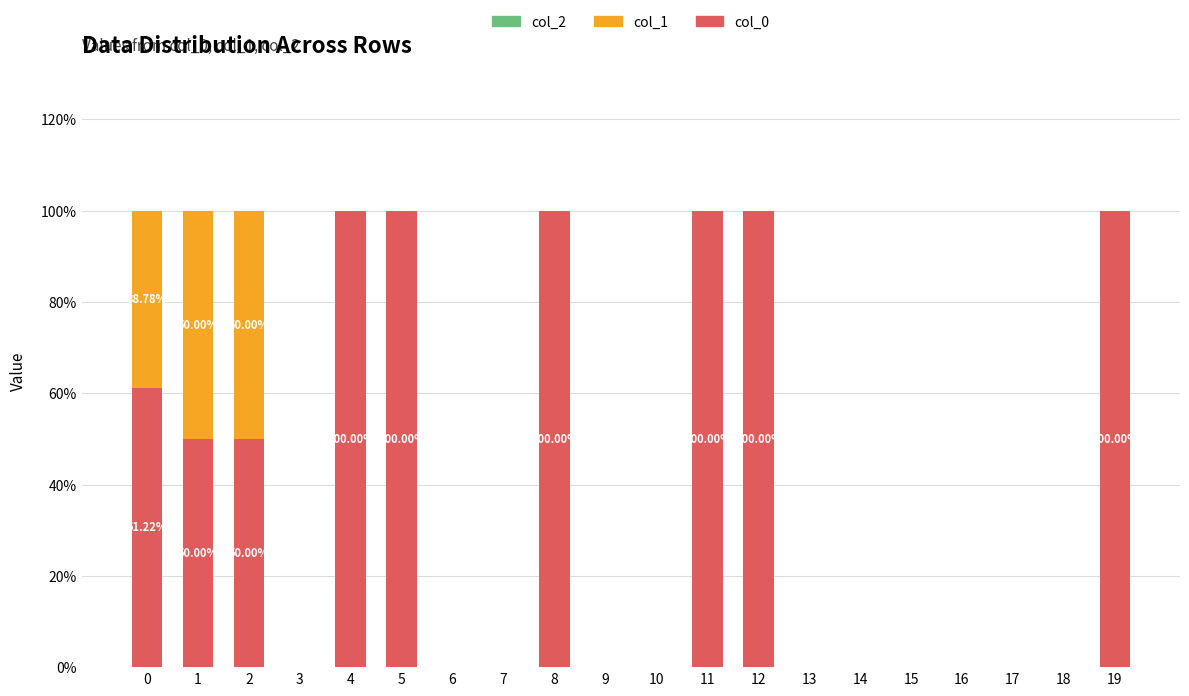

What is the total value across all series at 12?

100.0